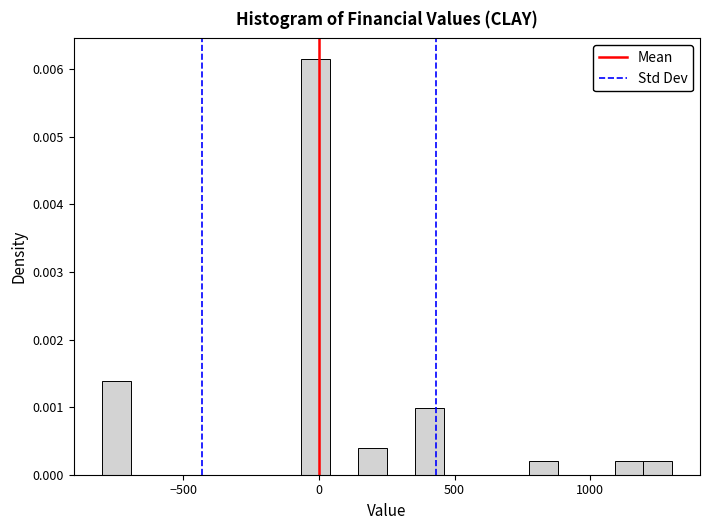

Read against the x-axis, roughly where is the centre of the tallest bar?

0